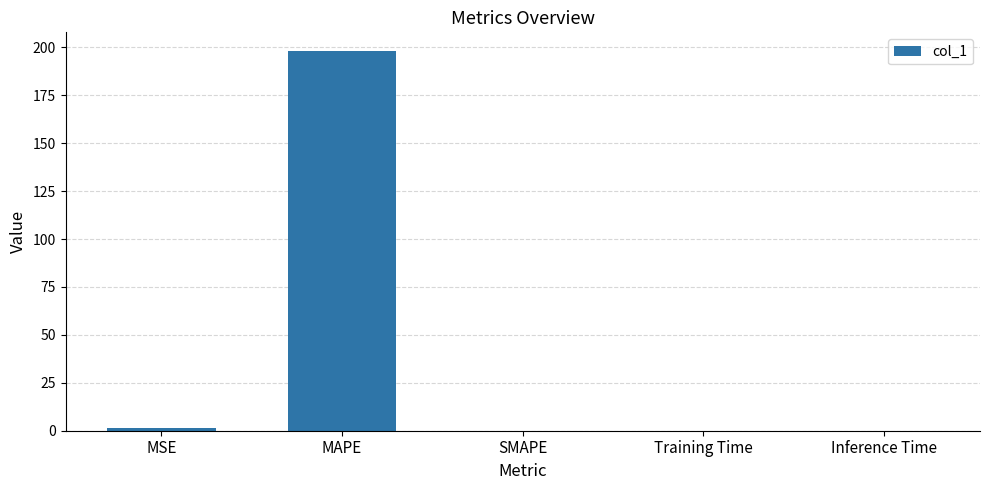

Is it true that the value at MAPE is 198.0?

True